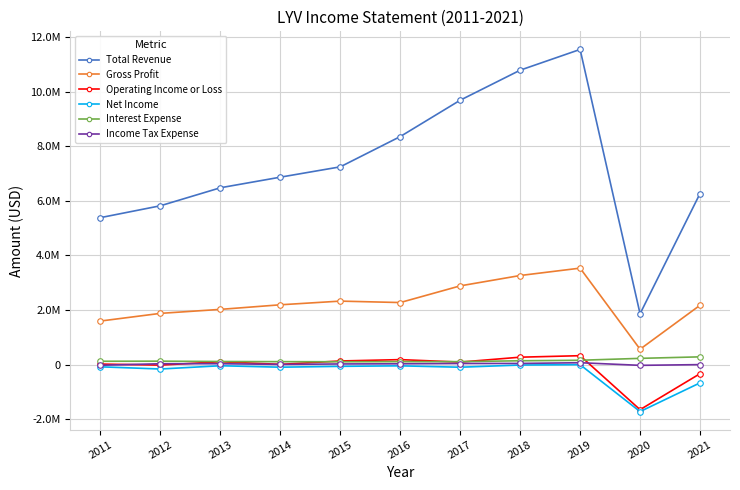

What is the total value across all series at 2014?

9078300